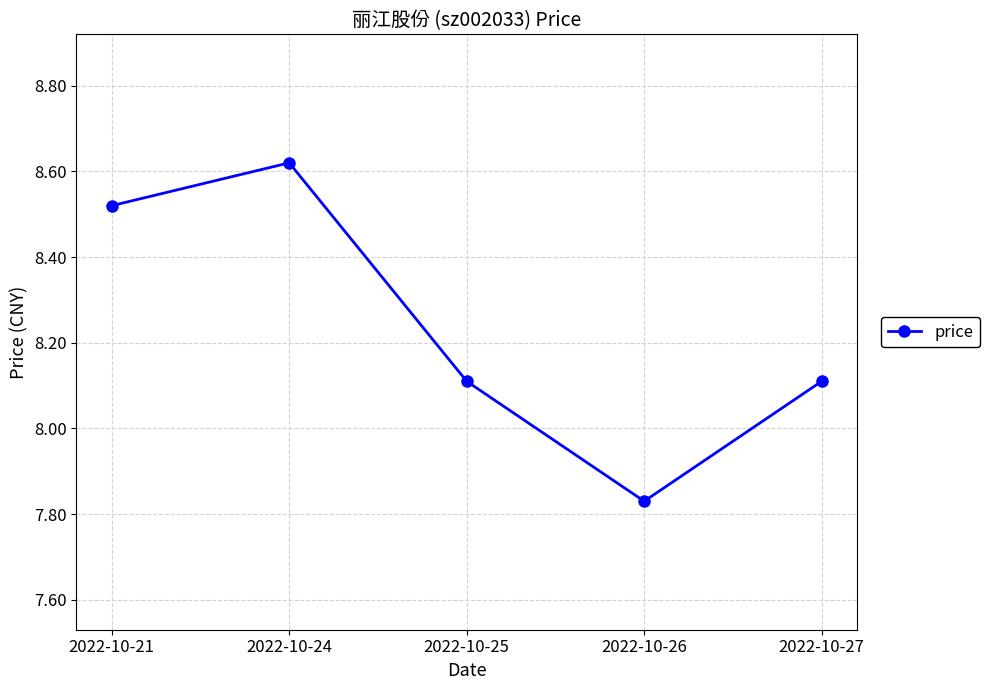

What is the value of the 5th point from the left?

8.1